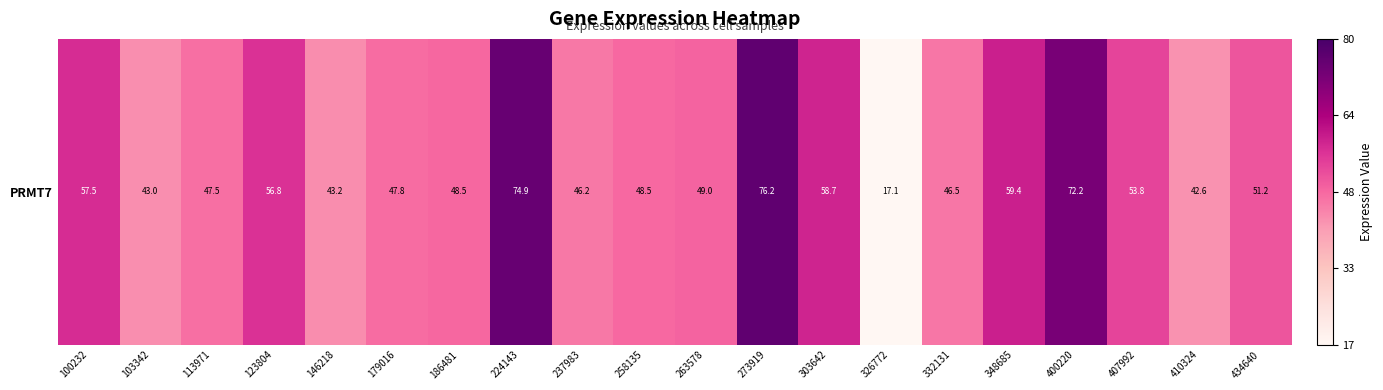

What is the smallest value displayed?

17.1